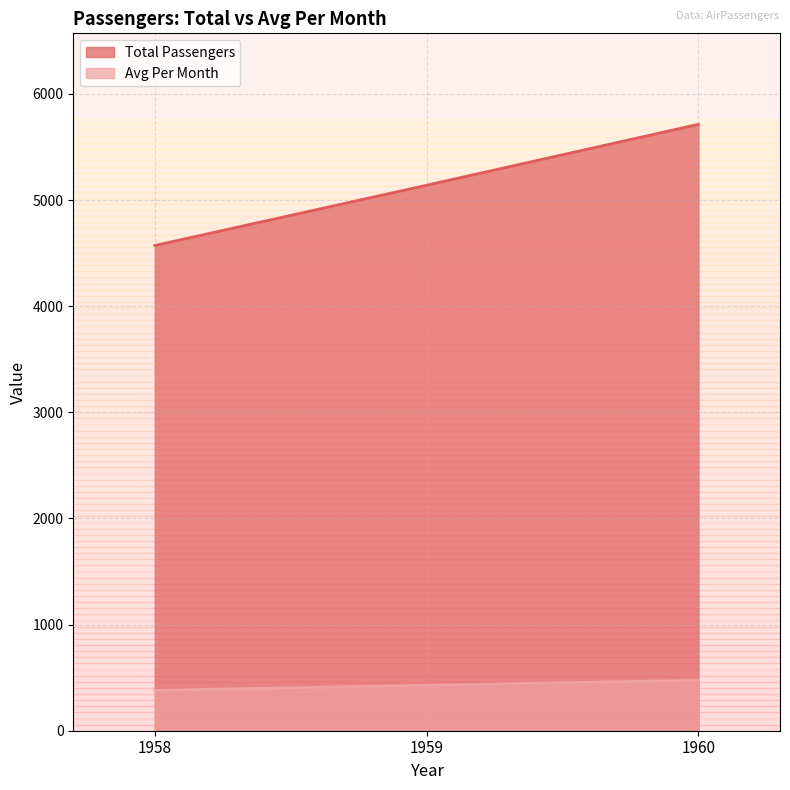

The Total Passengers series shows 2147.5 at 1960. True or false?

False